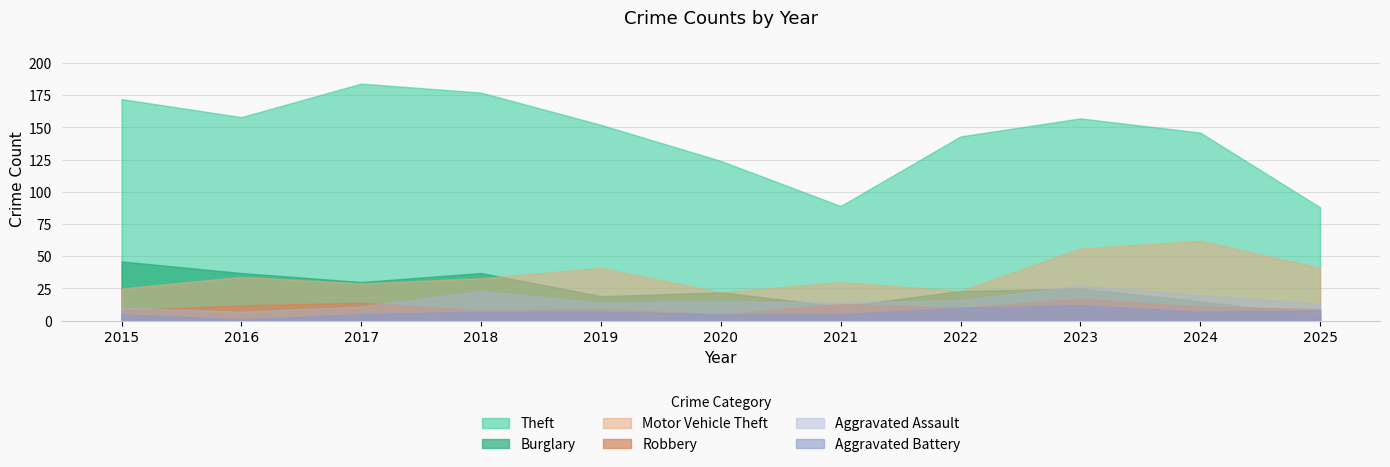

Which series has the largest total across all categories?

Theft